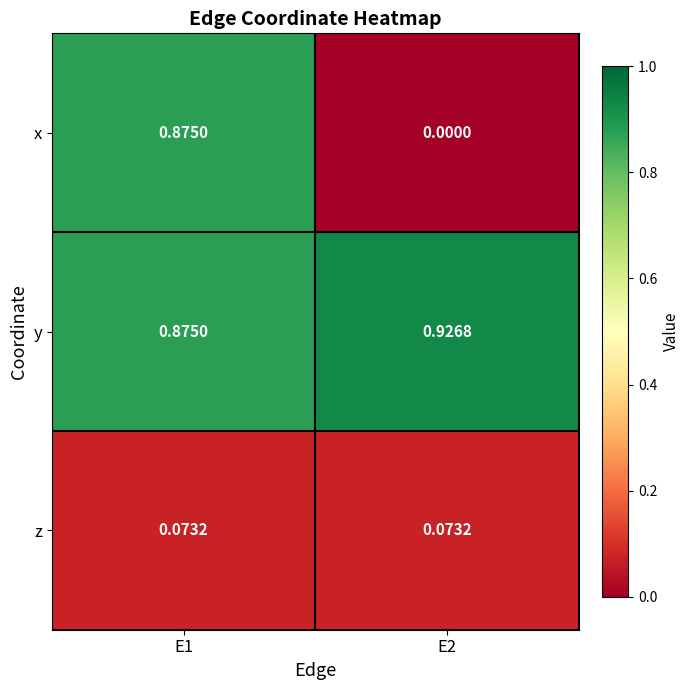

What is the difference between the highest and lowest values at E1?

0.8